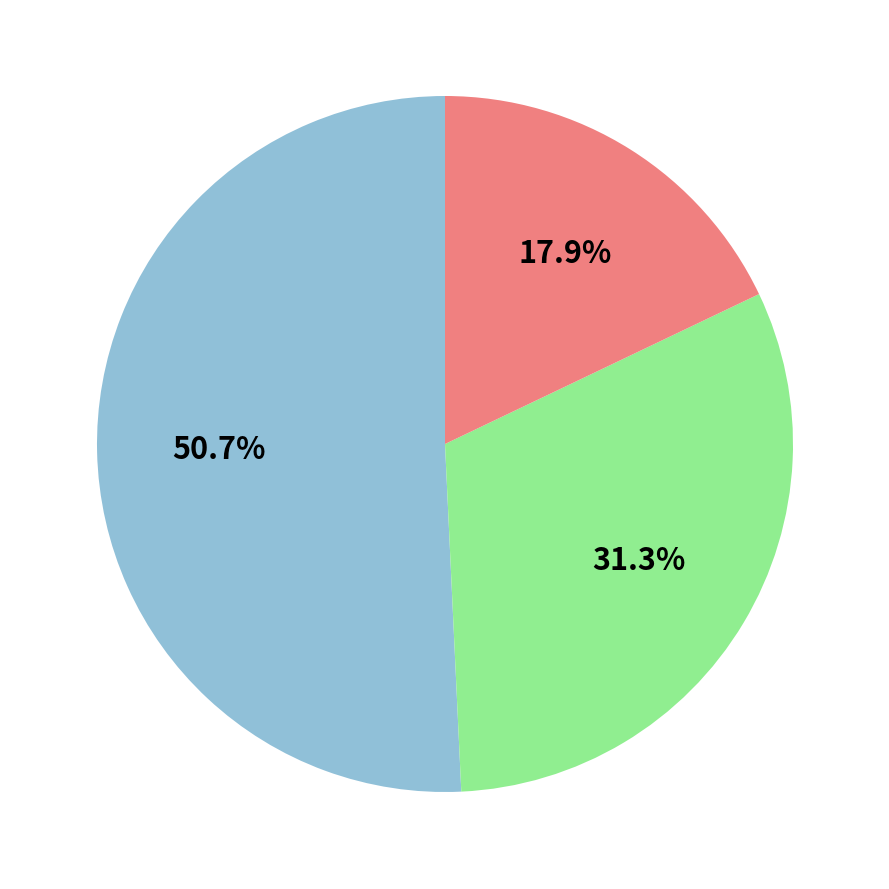

Is there any slice that represents more than half of the pie?

Yes